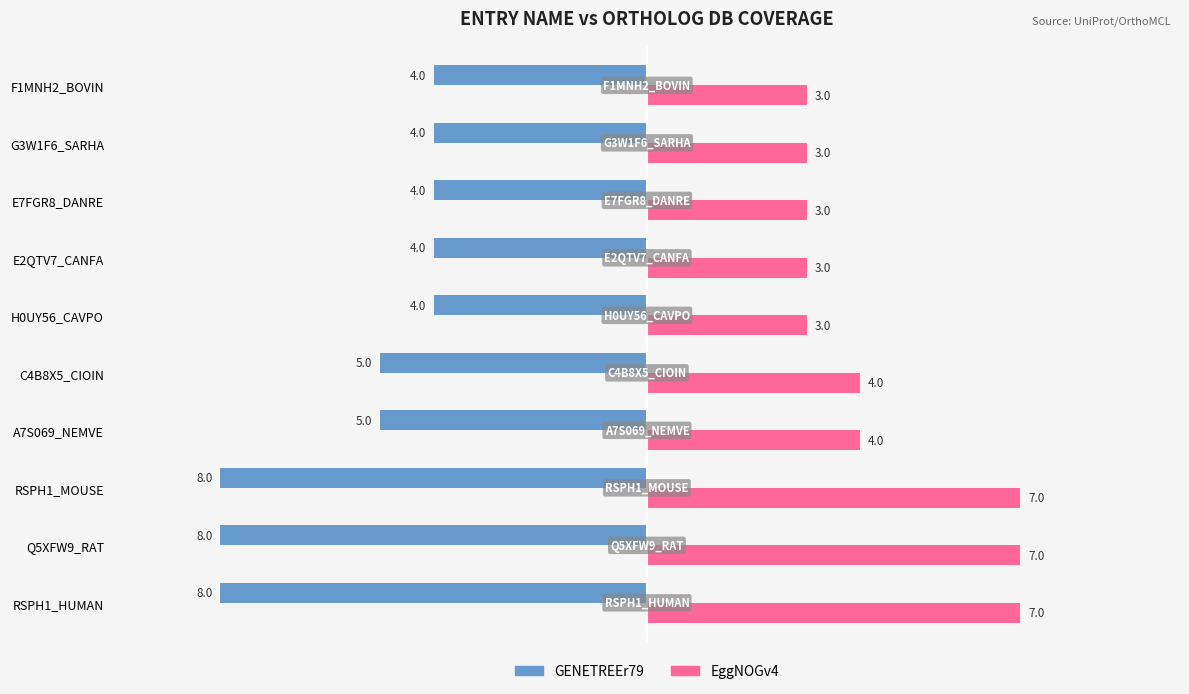

List the series in order of their peak value, highest first.

EggNOGv4, GENETREEr79